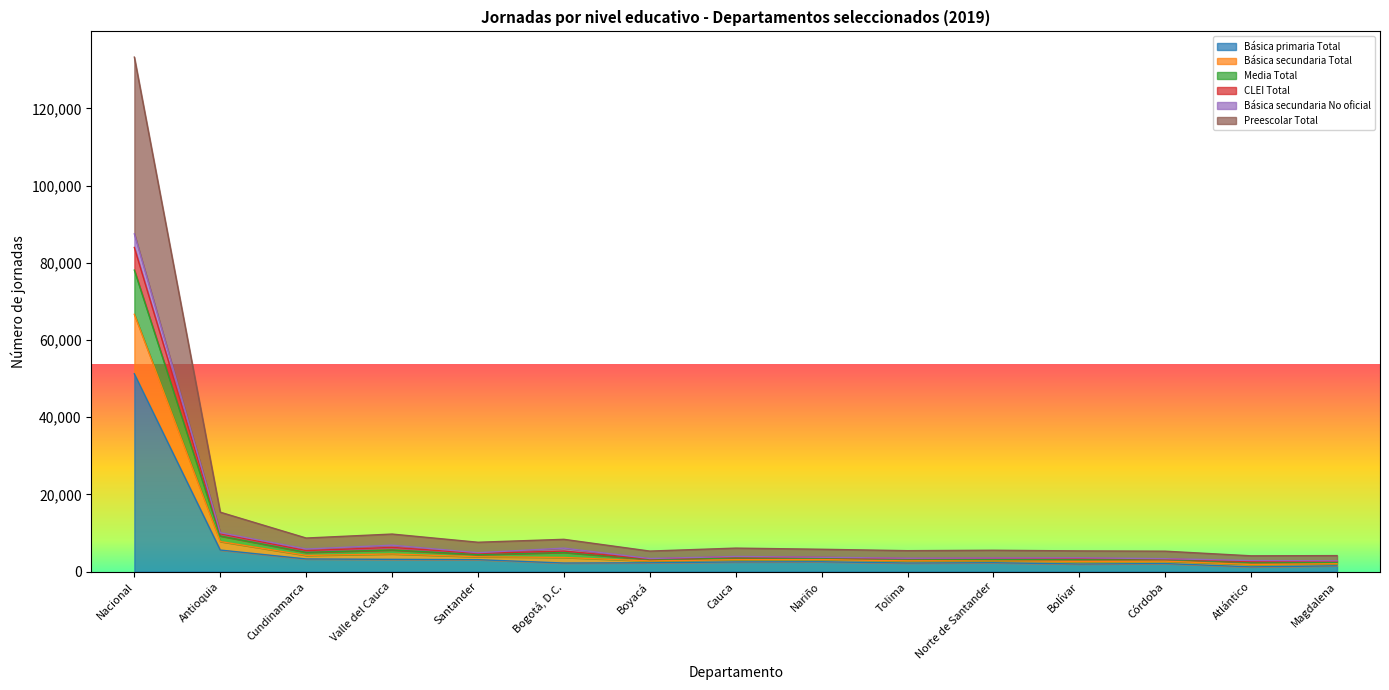

Which category has the lowest value across all series?

Atlántico